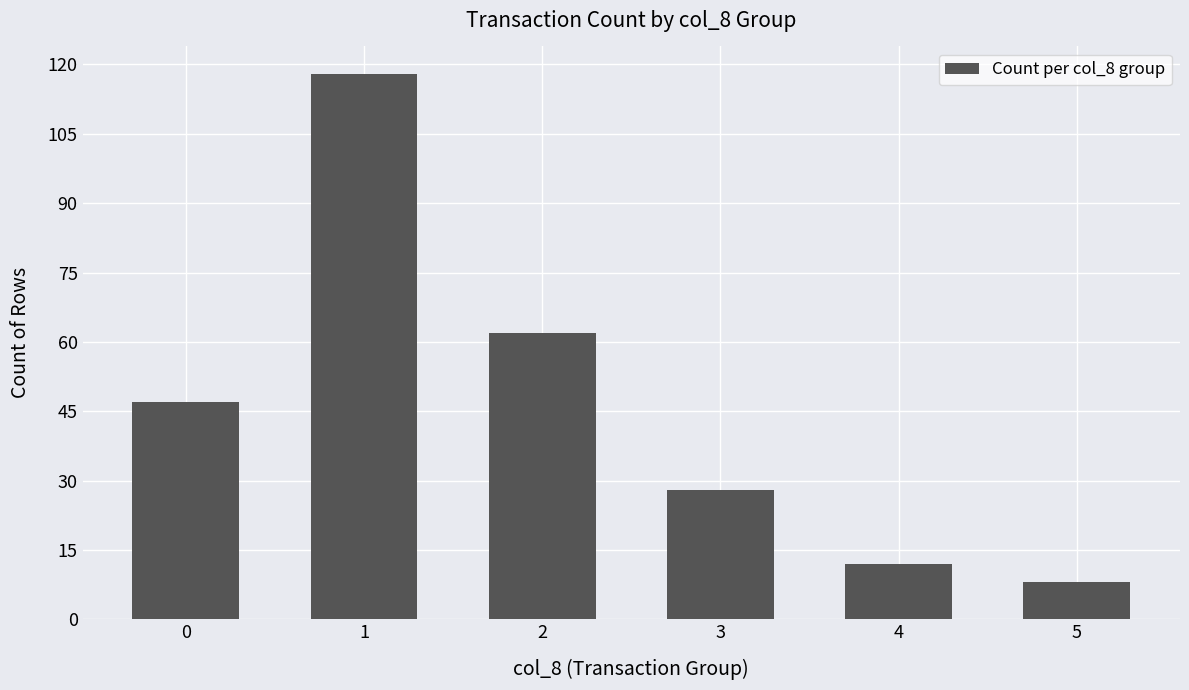

What is the change in value from 0 to 4?

-35